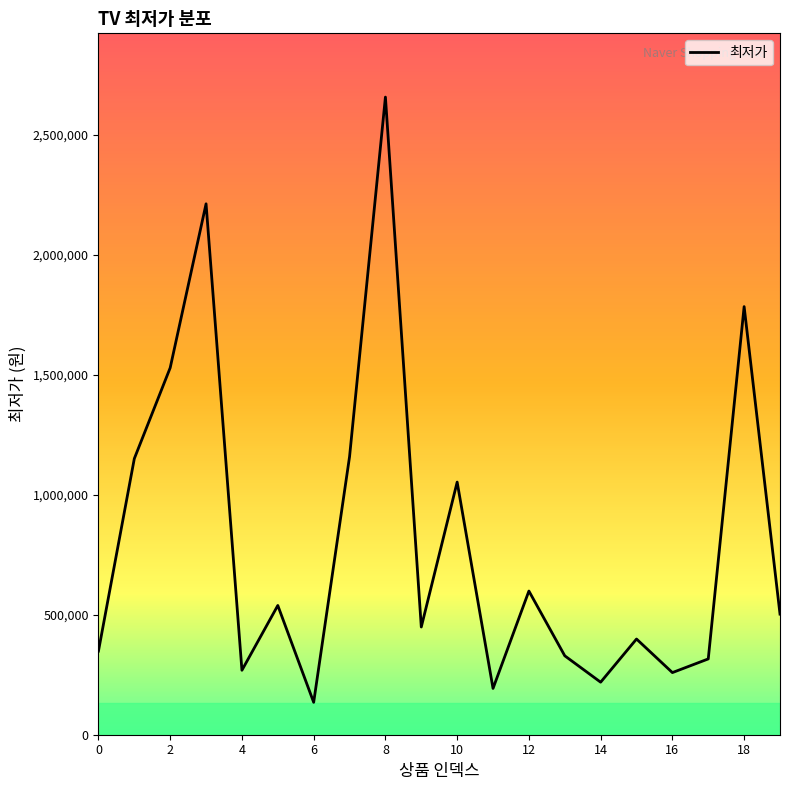

What is the greatest value displayed?

2658090